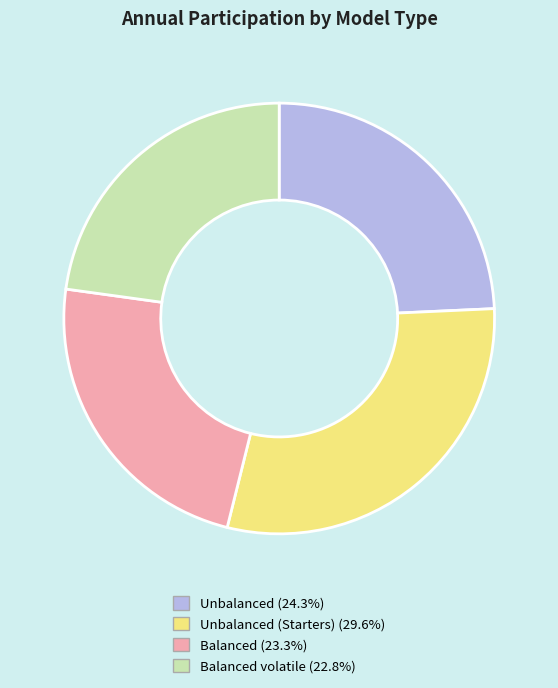

Does Balanced (23.3%) account for over 50% of the chart?

No